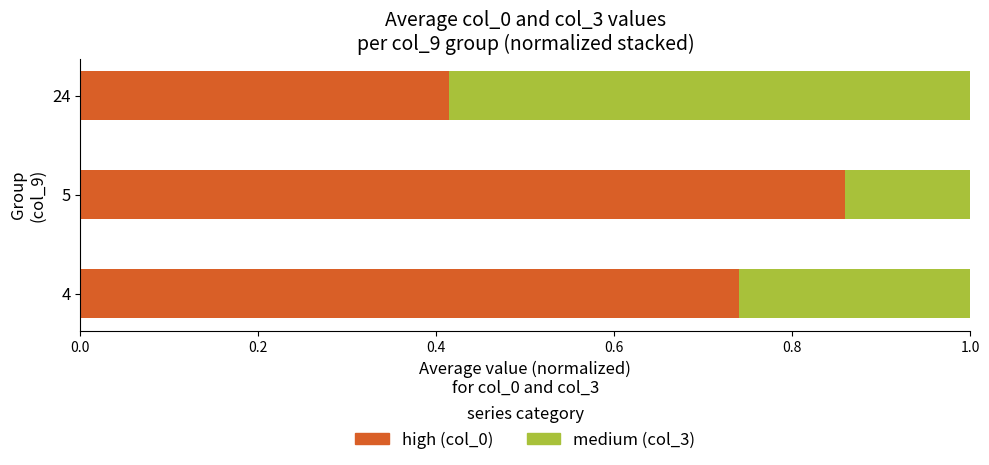

What is the total value across all series at 24?

1.0